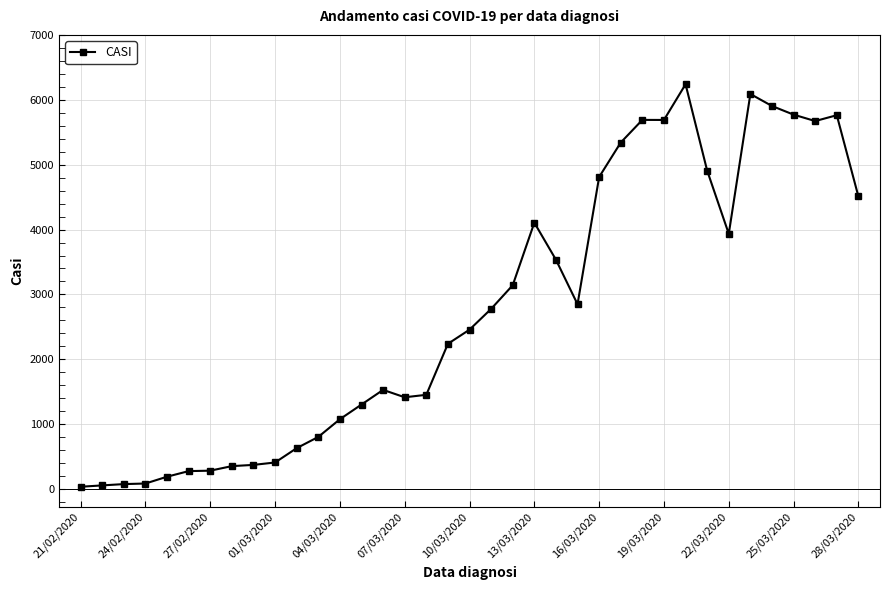

What is the maximum value shown in the chart?

6239